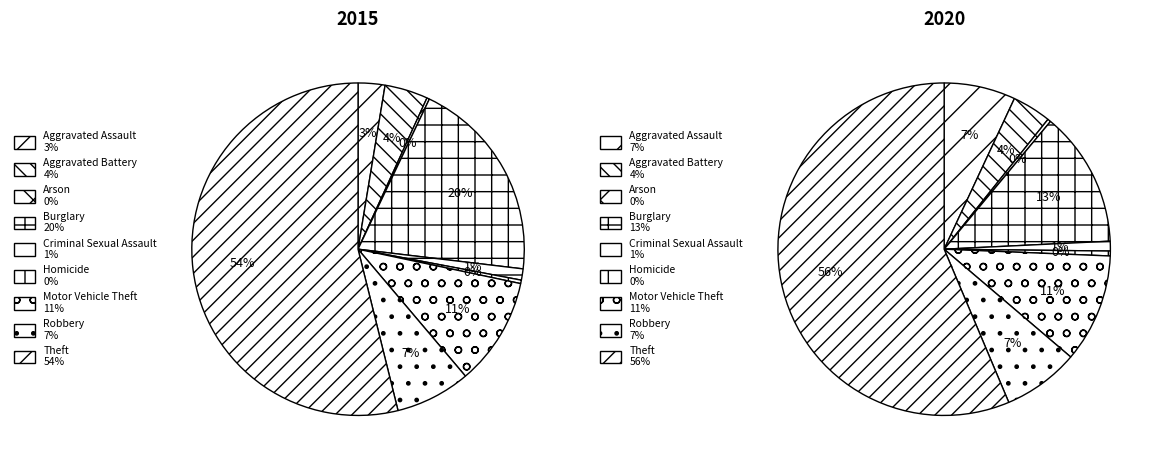

Count the number of slices in the pie.

9